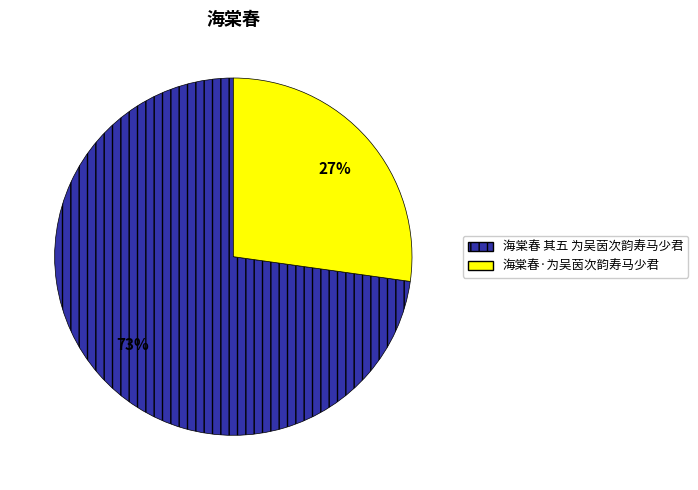

Approximately how many times larger is the value at 海棠春·为吴茵次韵寿马少君 compared to 海棠春 其五 为吴茵次韵寿马少君?

0.4